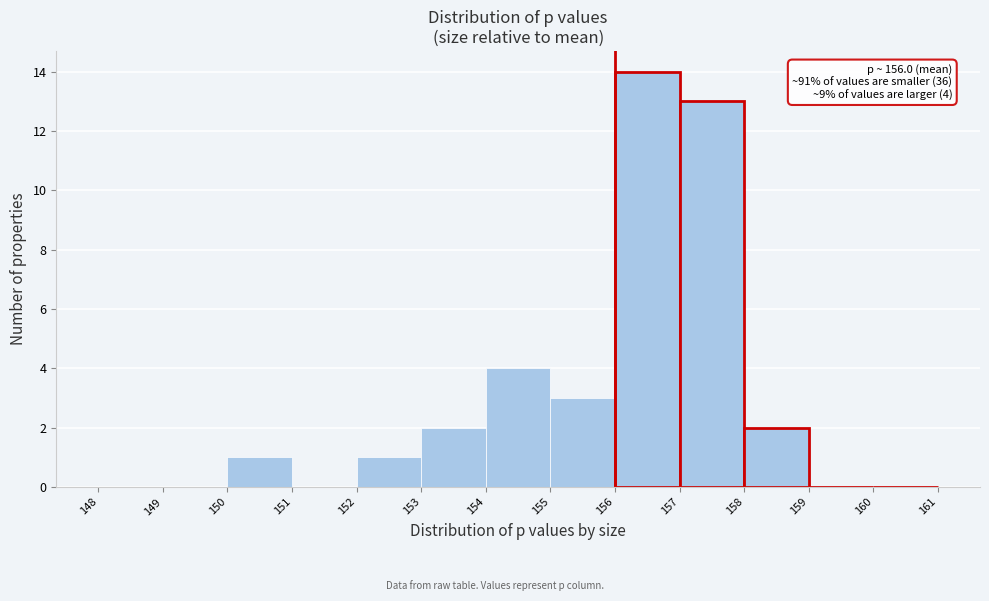

Over which range of the x-axis is the bar tallest?

156 to 157